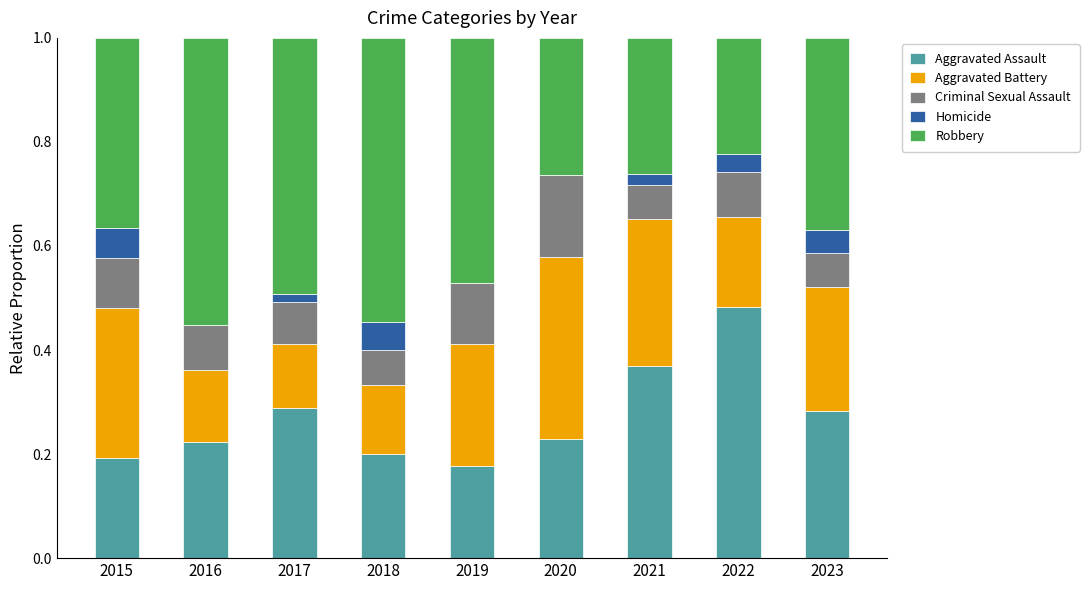

What is the total value across all series at 2023?

1.0